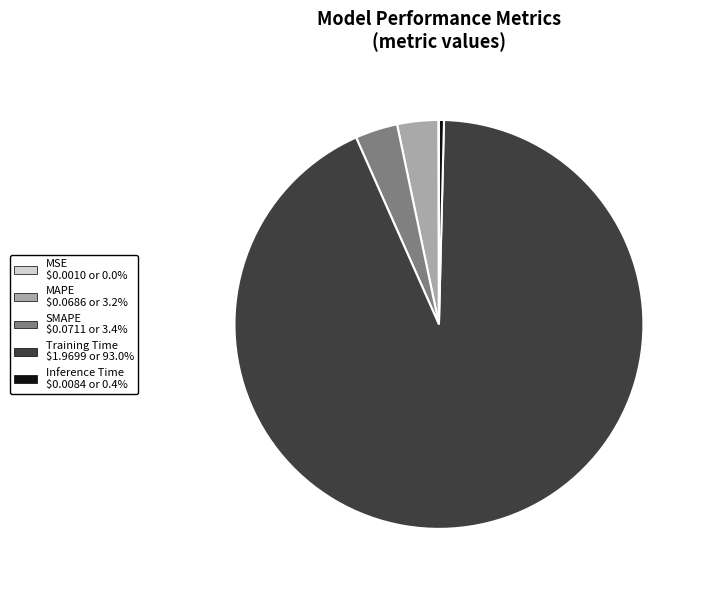

Do MAPE and SMAPE together represent more than half of the pie?

No